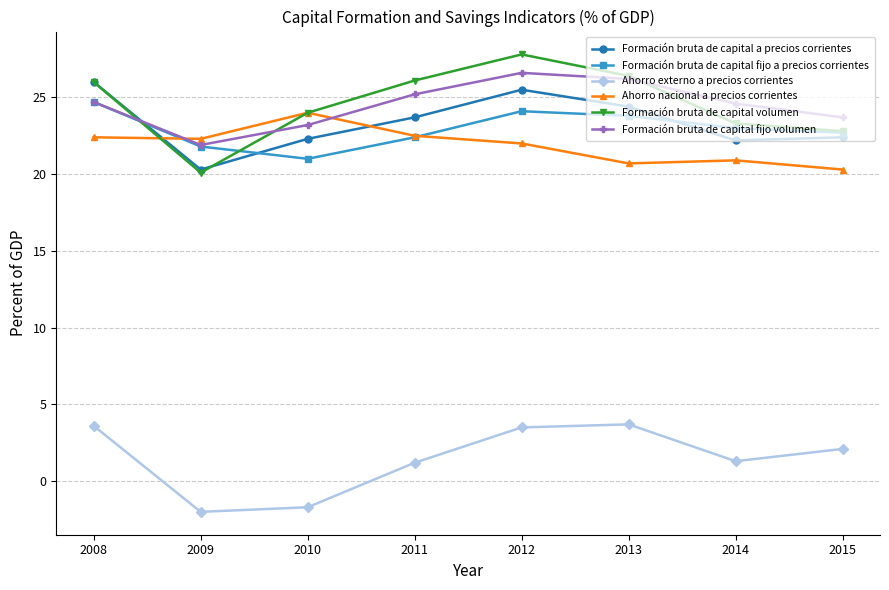

True or false: Formación bruta de capital a precios corrientes has a value of 23.7 at 2011.

True